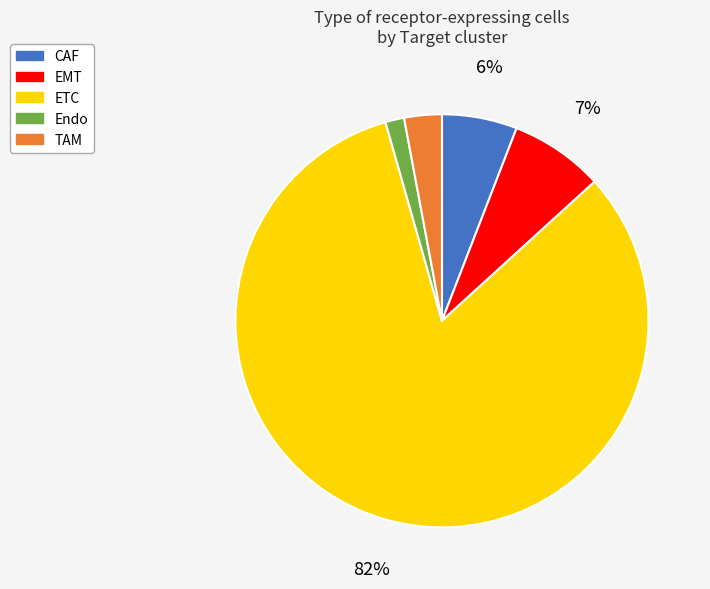

Is it true that EMT is 13% of the pie?

False